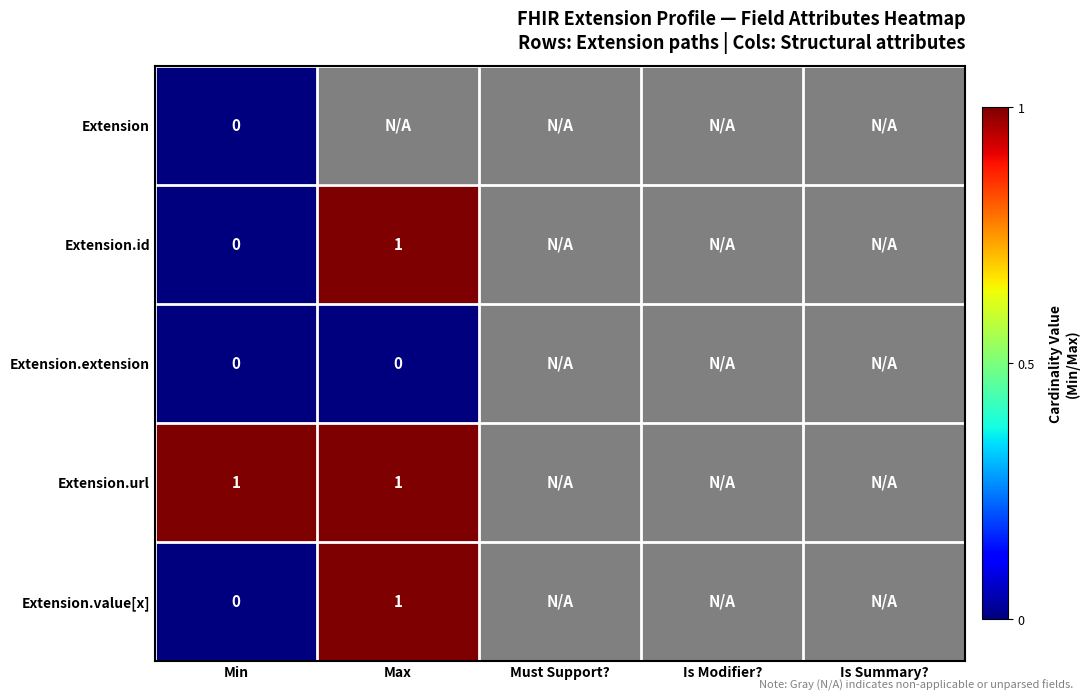

Which series has the widest spread of values?

Extension.id